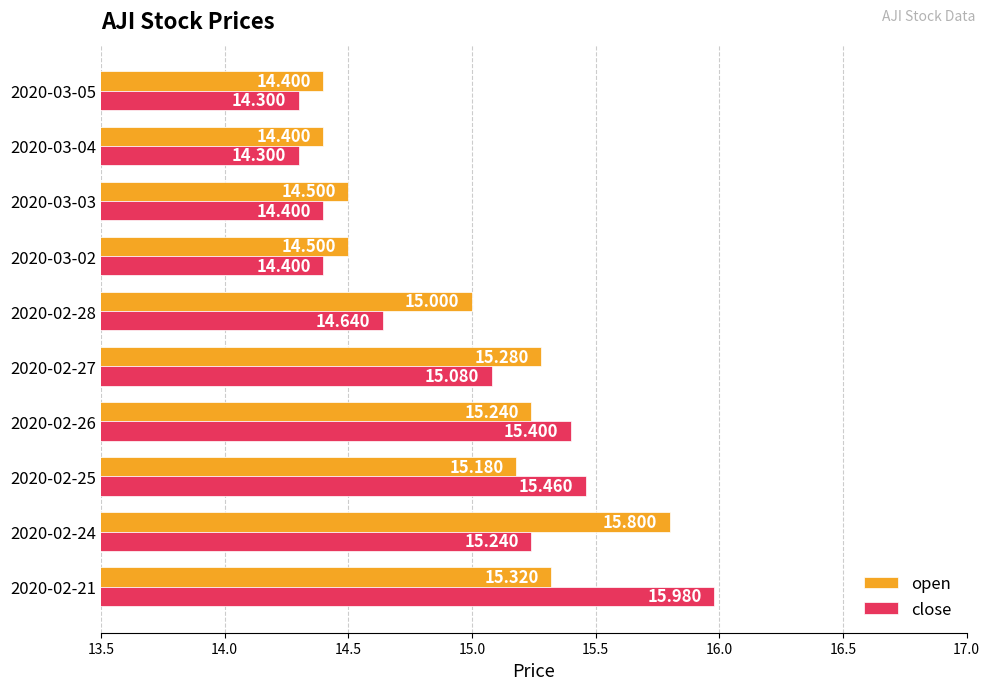

Which series has the largest range (max minus min)?

close